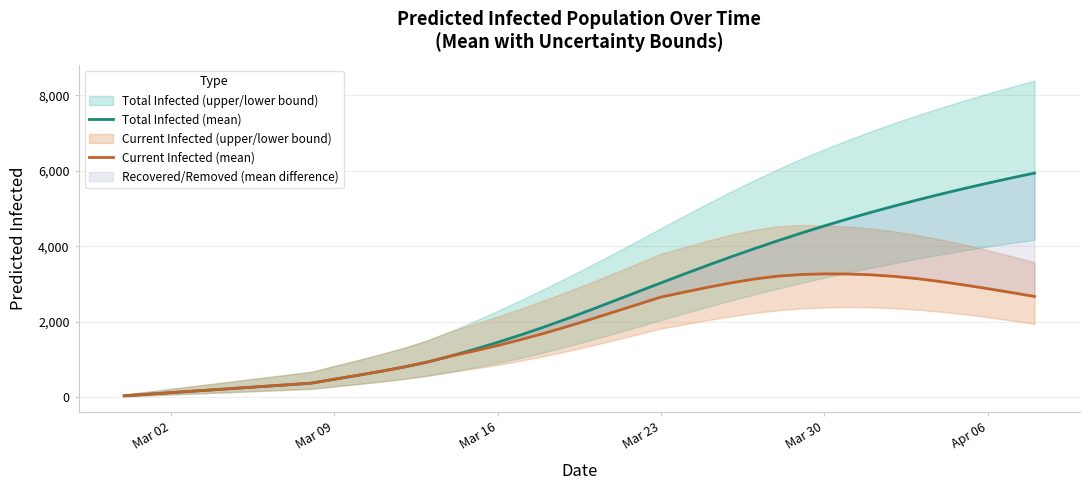

Reading left to right, list all the values displayed in this chart.

Total Infected (mean): 42	83	125	167	208	250	292	333	375	479	583	690	805	937	1095	1270	1457	1655	1865	2087	2319	2556	2794	3031	3266	3496	3720	3937	4146	4347	4539	4723	4899	5067	5228	5382	5530	5671	5807	5937
Current Infected (mean): 42	83	125	167	208	250	292	333	375	479	583	690	805	937	1095	1228	1373	1530	1698	1879	2069	2264	2460	2656	2786	2913	3031	3133	3209	3252	3269	3266	3244	3202	3141	3063	2974	2878	2776	2672